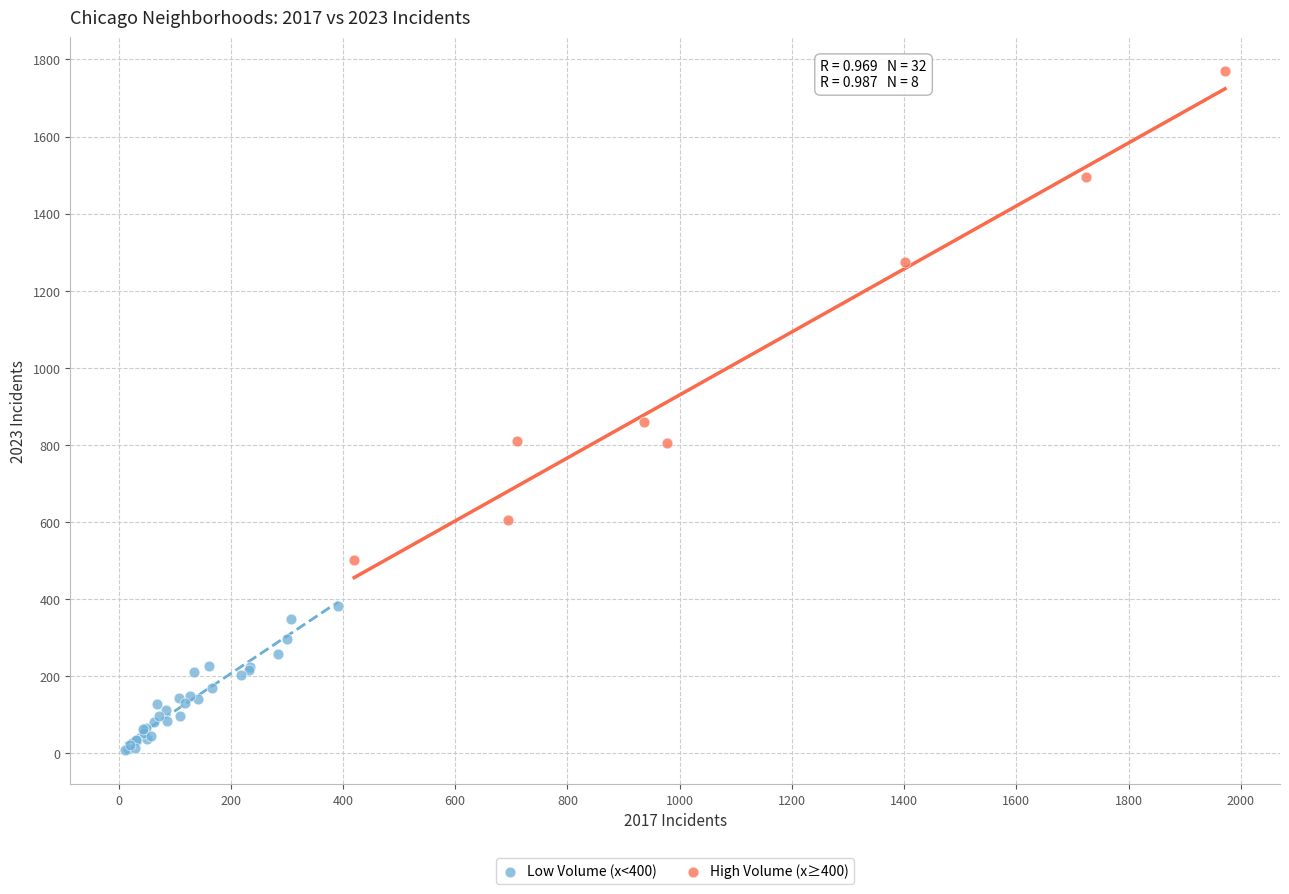

What are all the series names shown in the legend?

Low Volume (x<400), High Volume (x≥400)